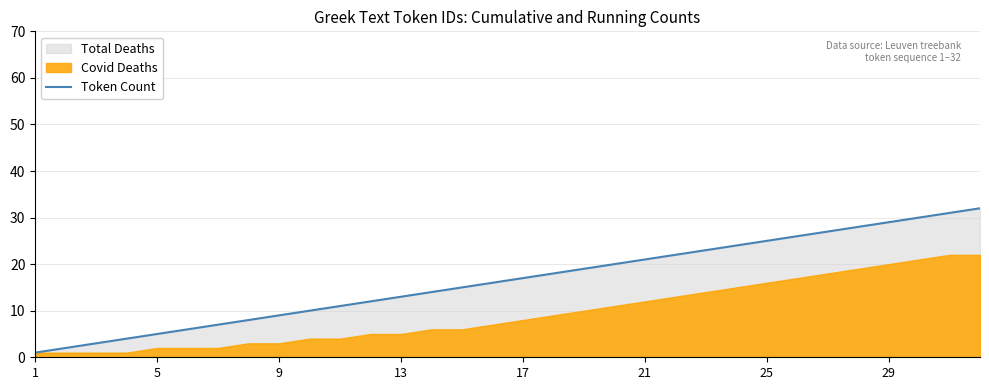

What is the maximum value shown in the chart?

32